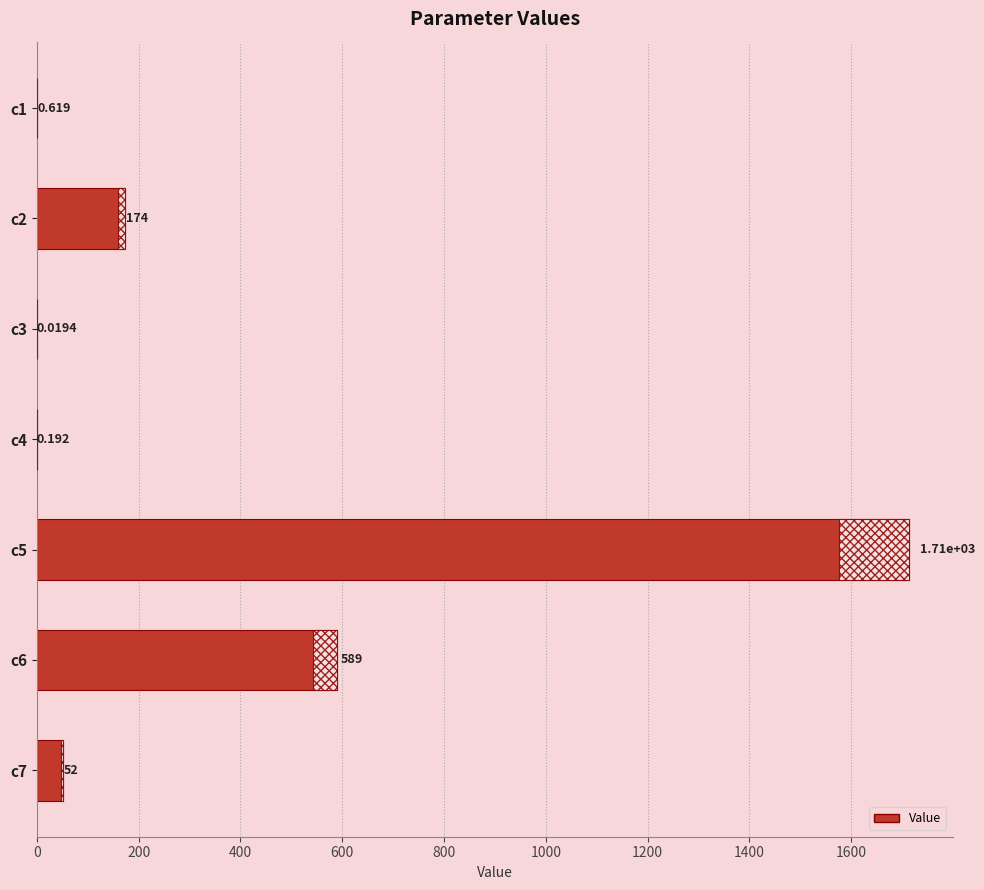

At which label is the value closest to 856?

c6